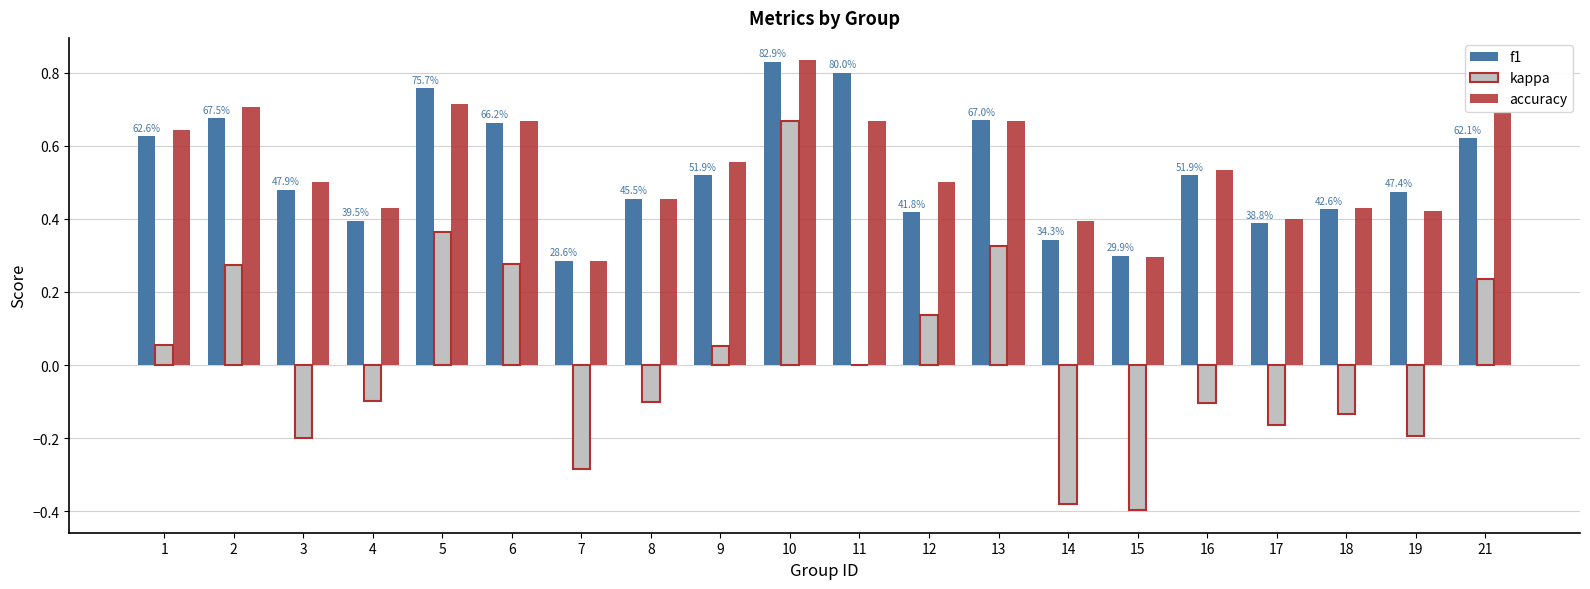

How many series are shown in this chart?

3